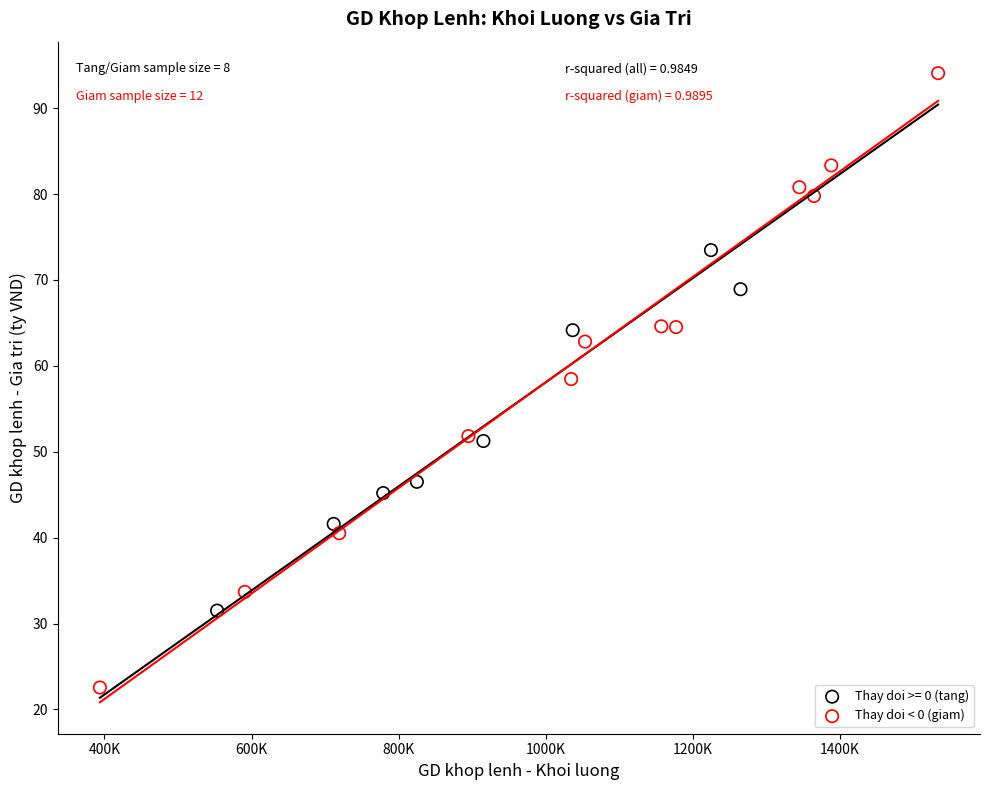

Which series reaches the maximum Y coordinate?

Thay doi < 0 (giam)